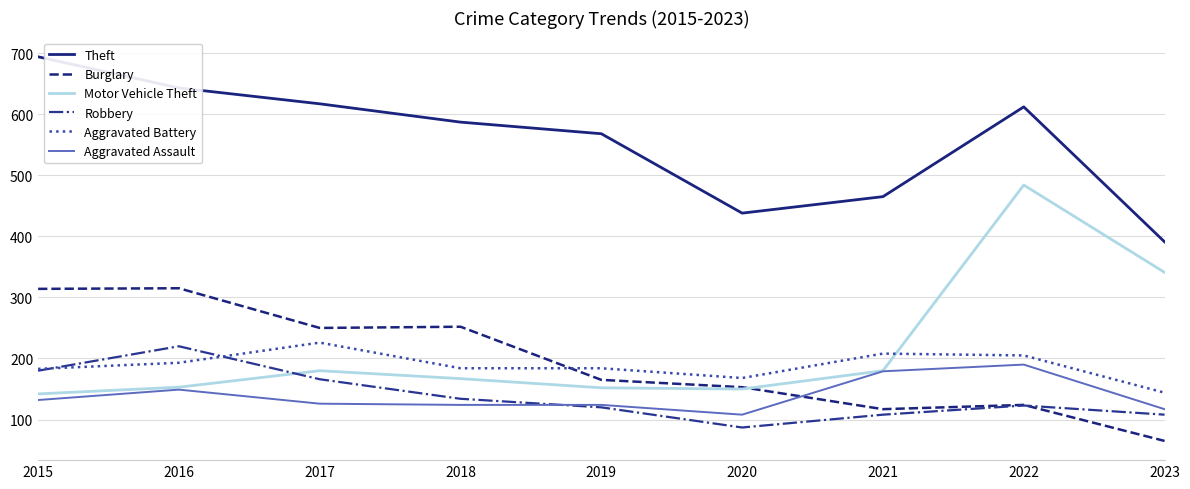

What is the spread (max minus min) of values at 2023?

326